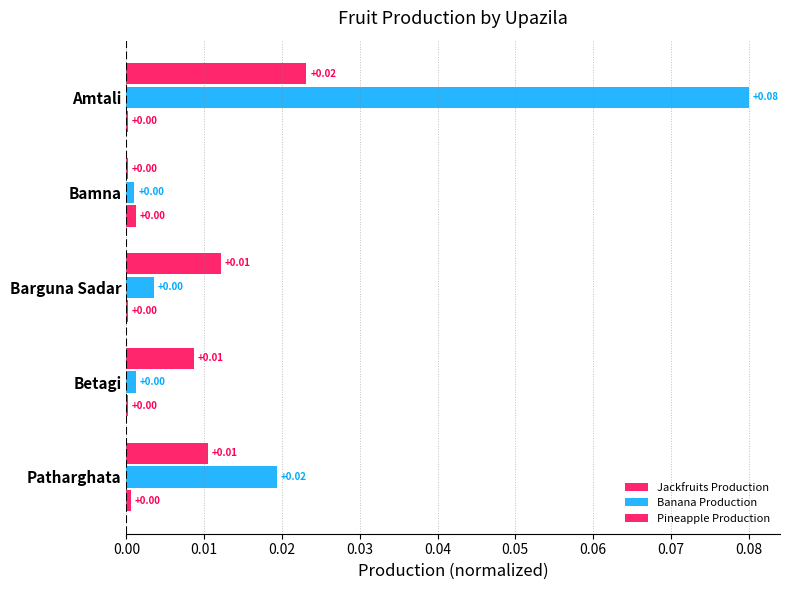

How many series are shown in this chart?

3